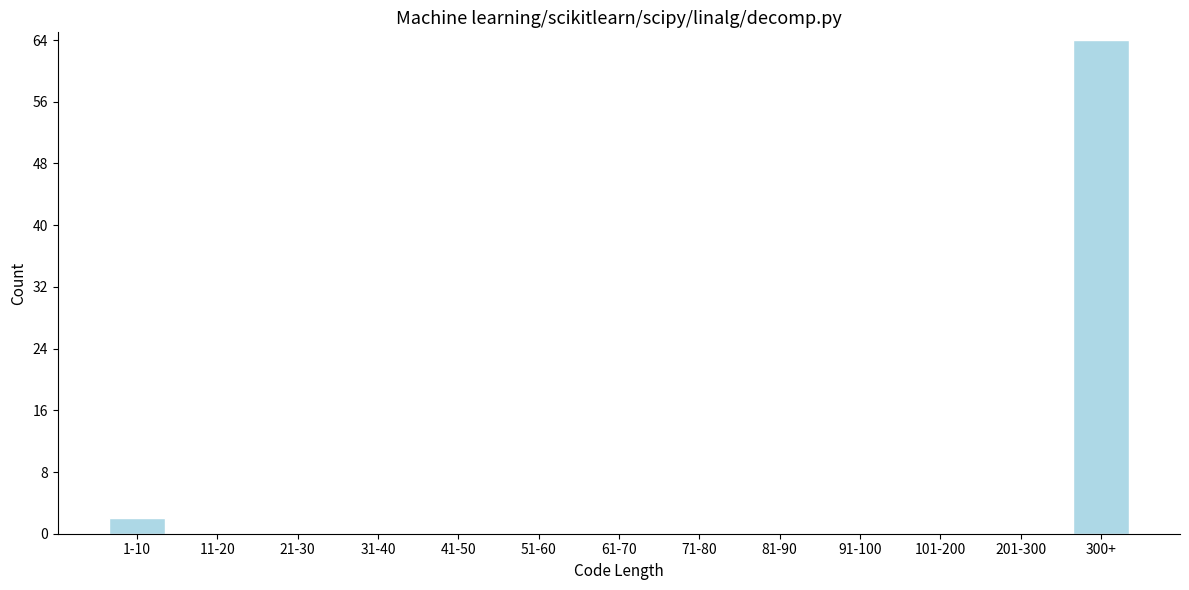

Reading left to right, list all the values displayed in this chart.

1-10=2	11-20=0	21-30=0	31-40=0	41-50=0	51-60=0	61-70=0	71-80=0	81-90=0	91-100=0	101-200=0	201-300=0	300+=64